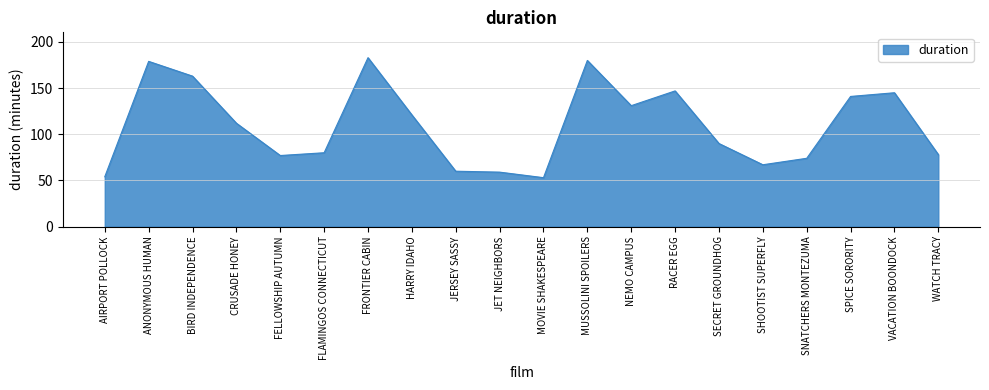

True or false: the data shows 53 at MOVIE SHAKESPEARE.

True